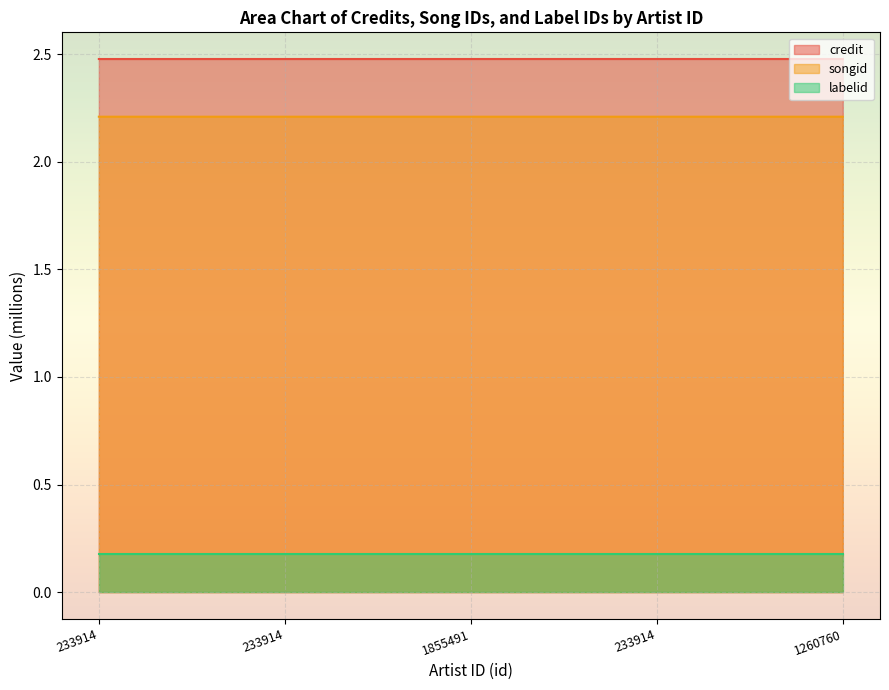

Which series has the widest spread of values?

credit